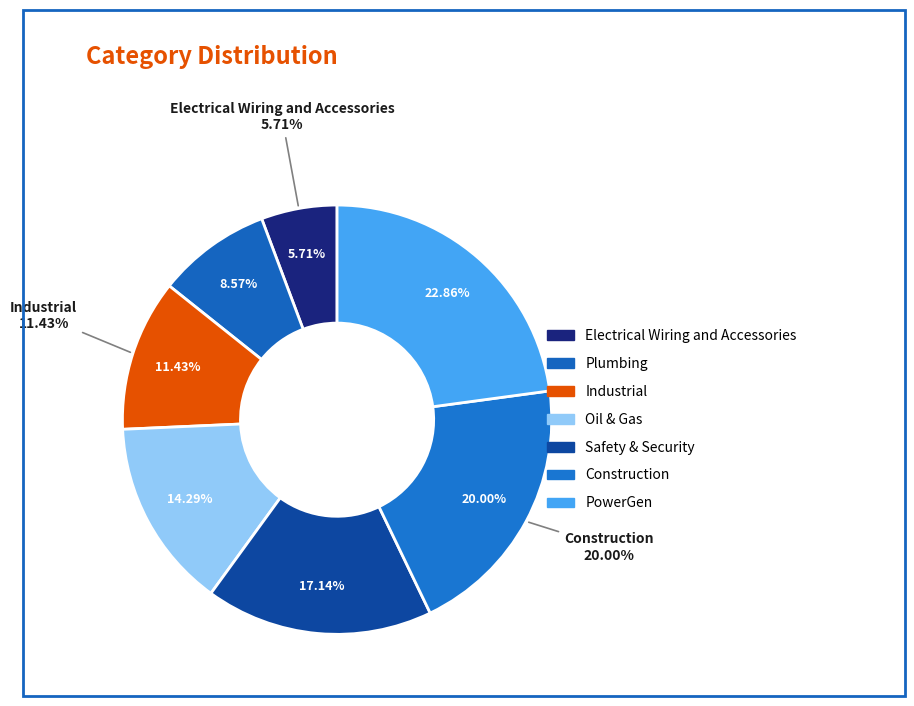

Is there a majority slice in this chart?

No